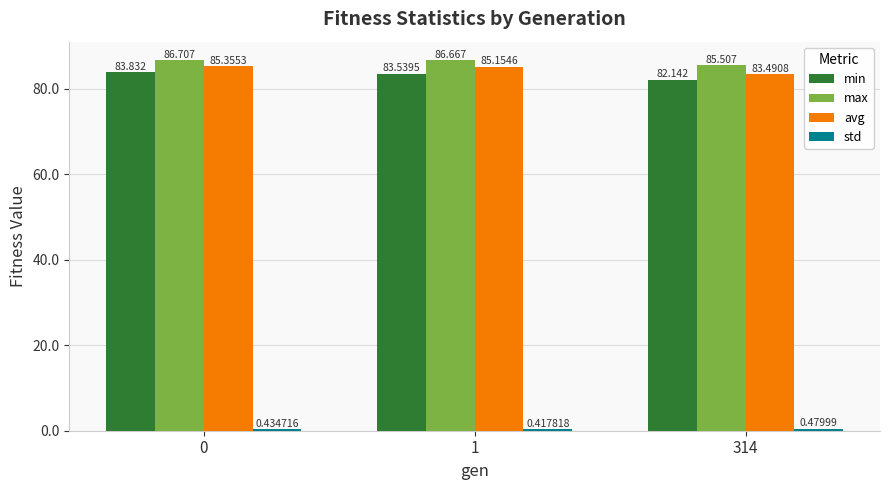

How many bars are there in each group?

4